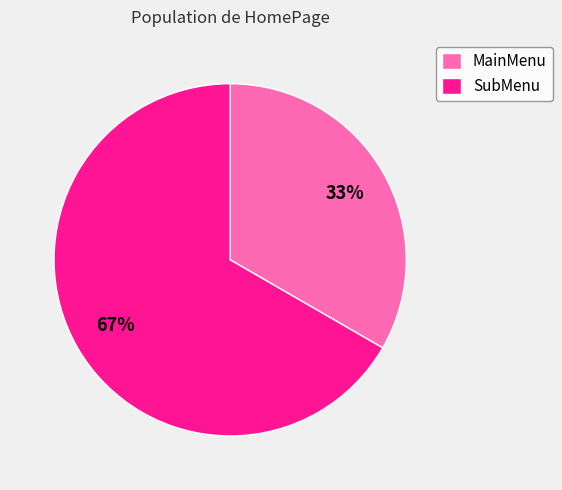

Count the number of slices in the pie.

2